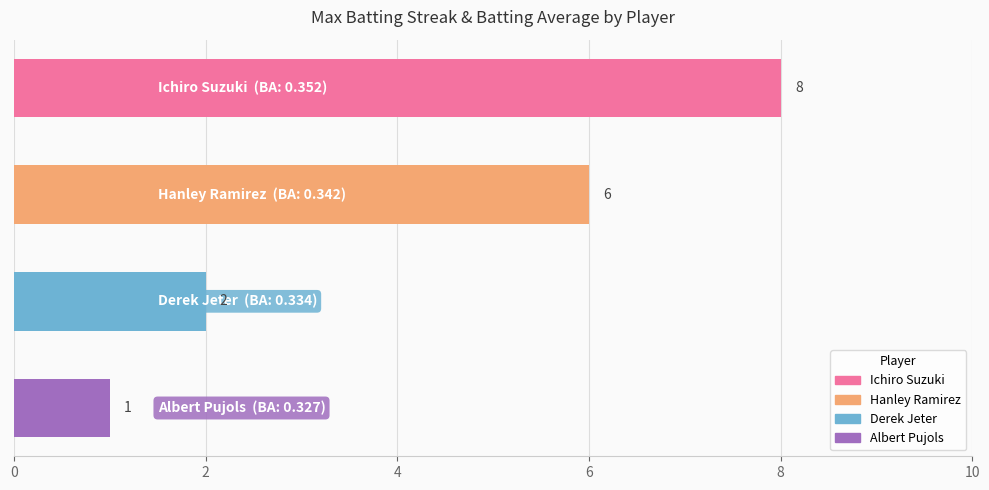

What is the greatest value displayed?

8